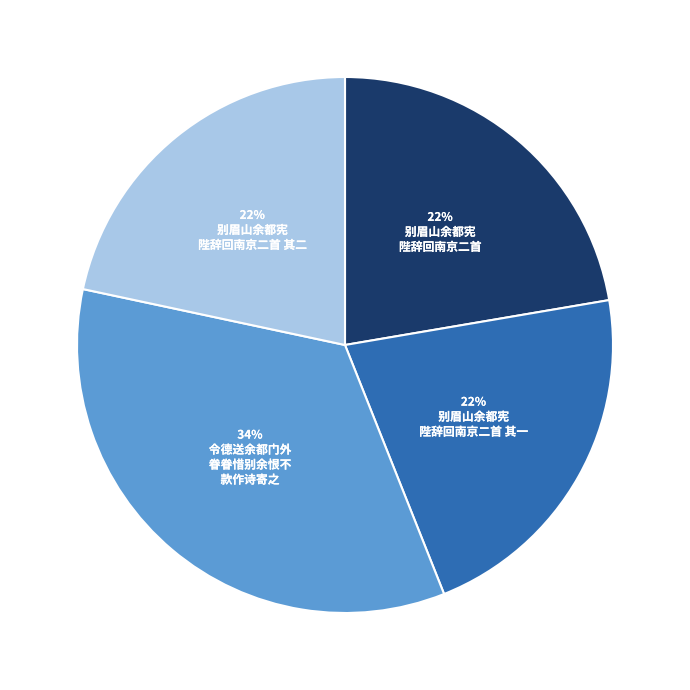

Is there any slice that represents more than half of the pie?

No